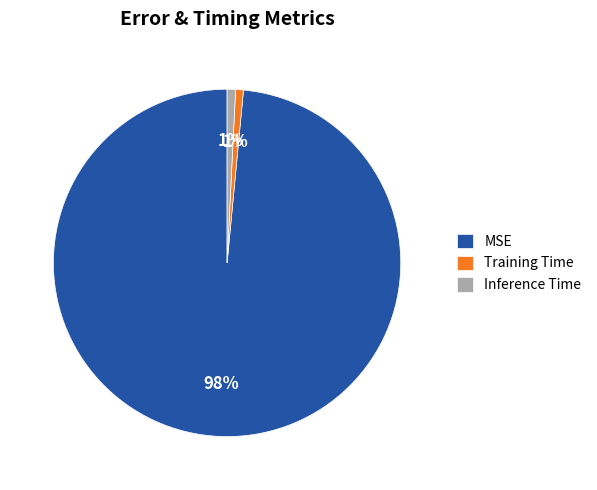

Which slice is the largest?

MSE